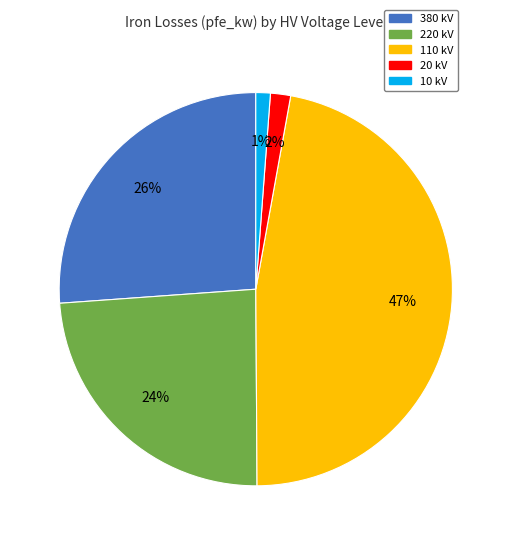

Is there a majority slice in this chart?

No